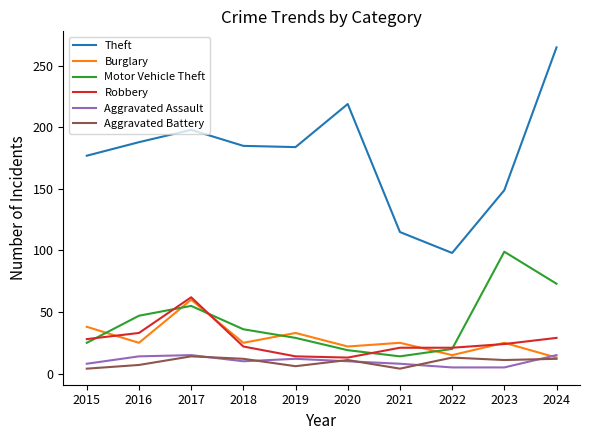

Is this an area chart (filled region under the line)?

No